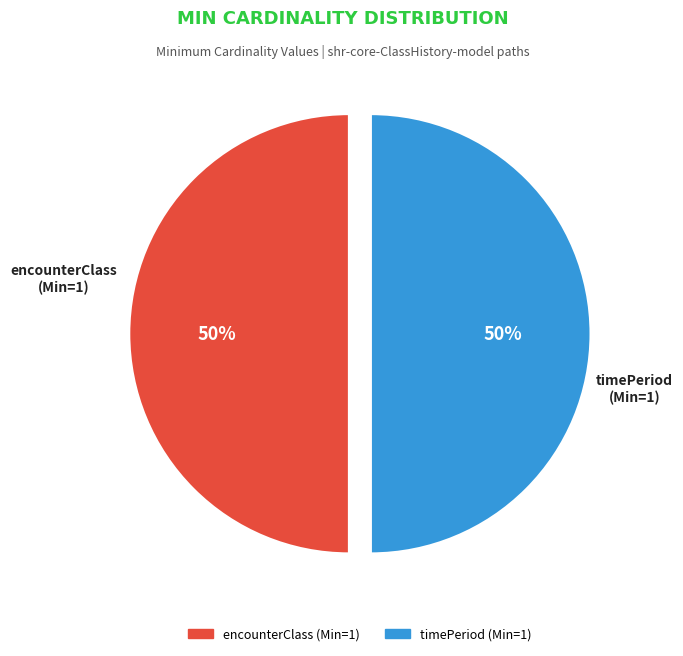

Do timePeriod (Min=1) and encounterClass (Min=1) together represent more than half of the pie?

Yes